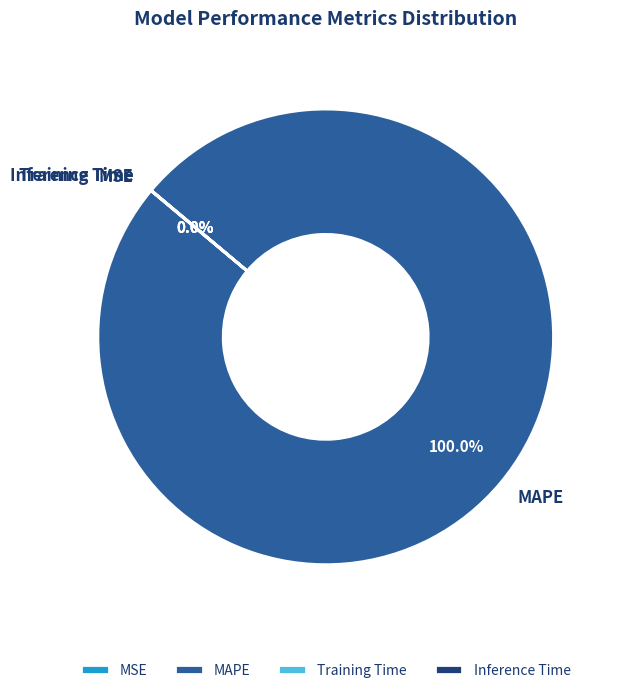

Which category accounts for the majority?

MAPE